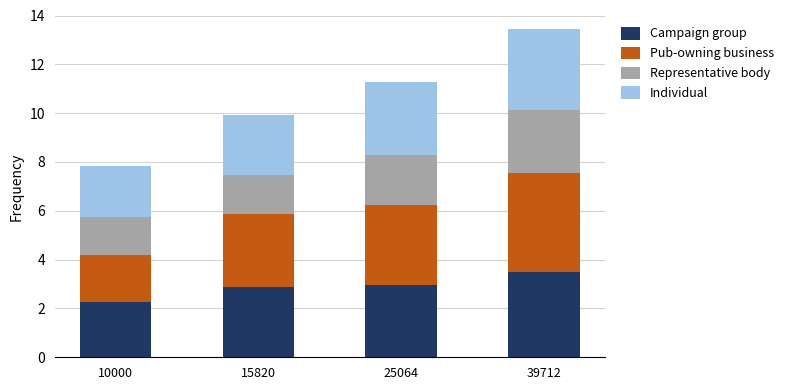

Which category has the highest value in the Campaign group series?

39712